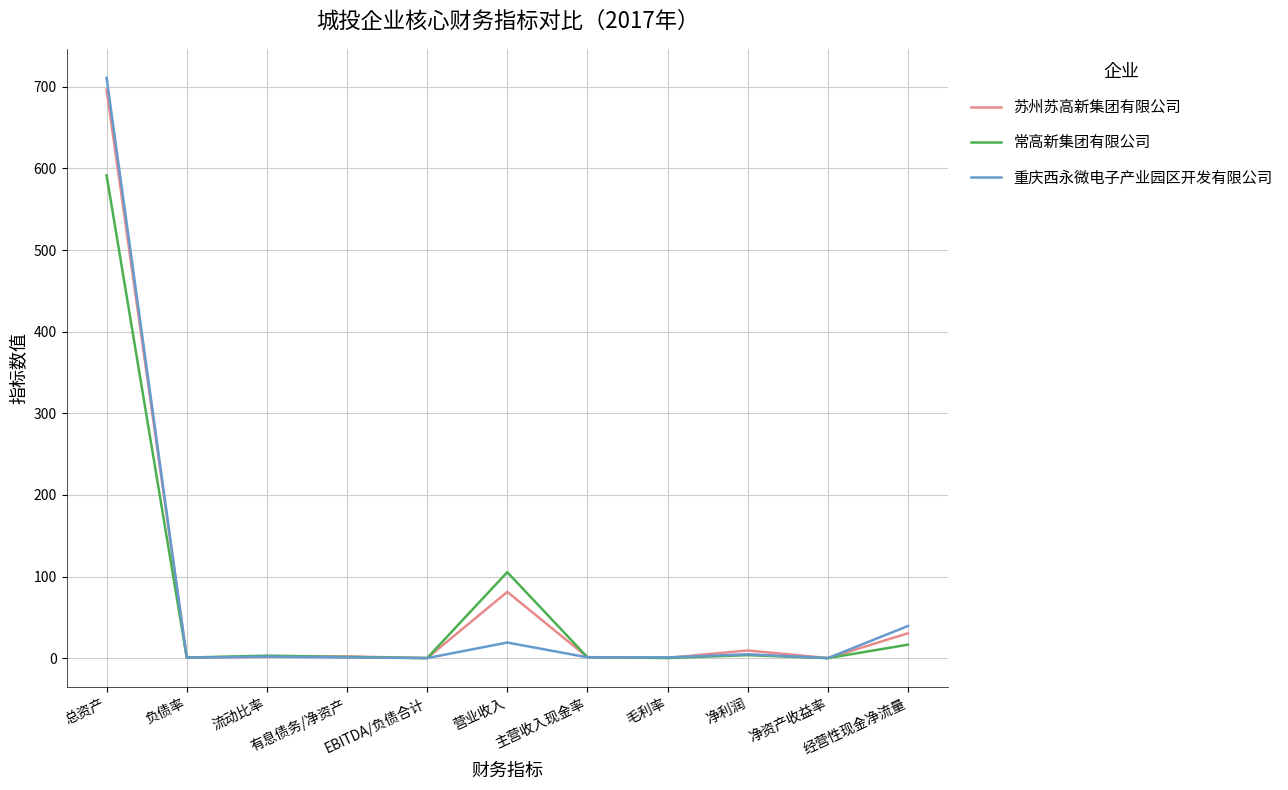

What is the highest value of the 苏州苏高新集团有限公司 series?

696.6